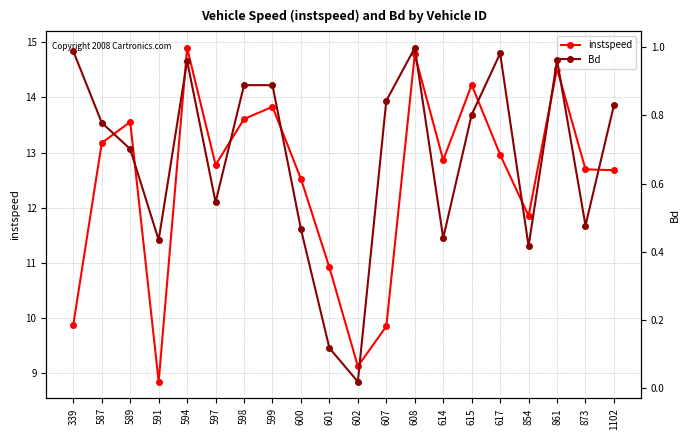

True or false: instspeed and Bd intersect in this chart.

False